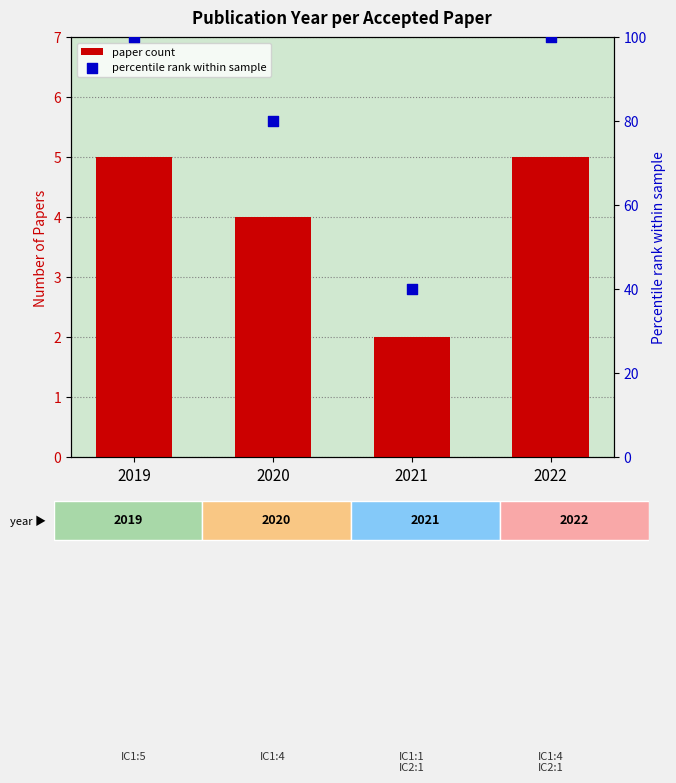

Which series has the largest Y range (max minus min)?

percentile rank within sample